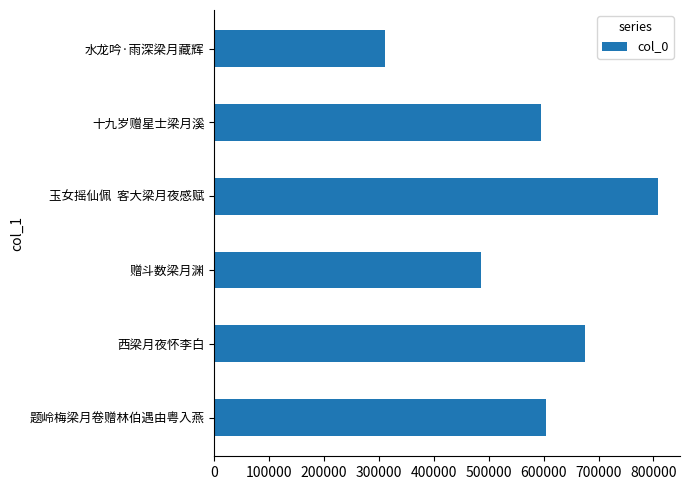

What is the ratio of the value at 十九岁赠星士梁月溪 to the value at 玉女摇仙佩  客大梁月夜感赋?

0.7